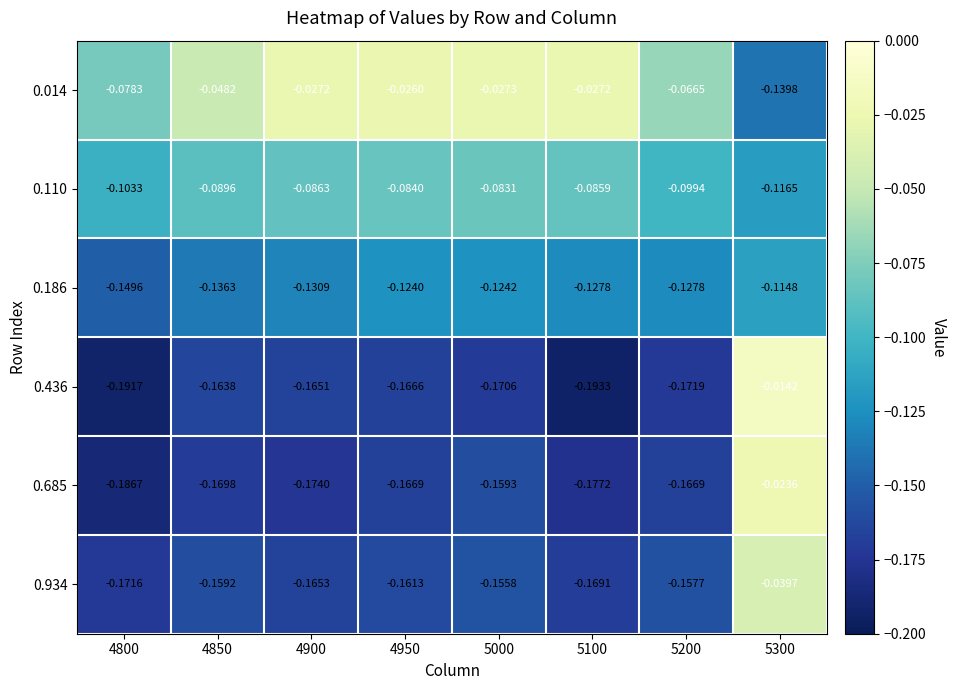

At which category is the sum across all series the highest?

5300